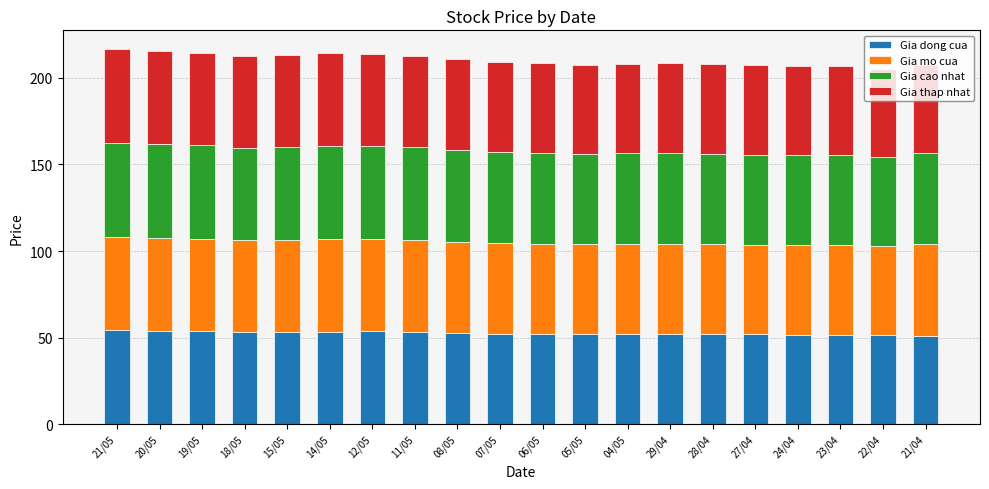

The Gia dong cua series shows 10.5 at 05/05. True or false?

False